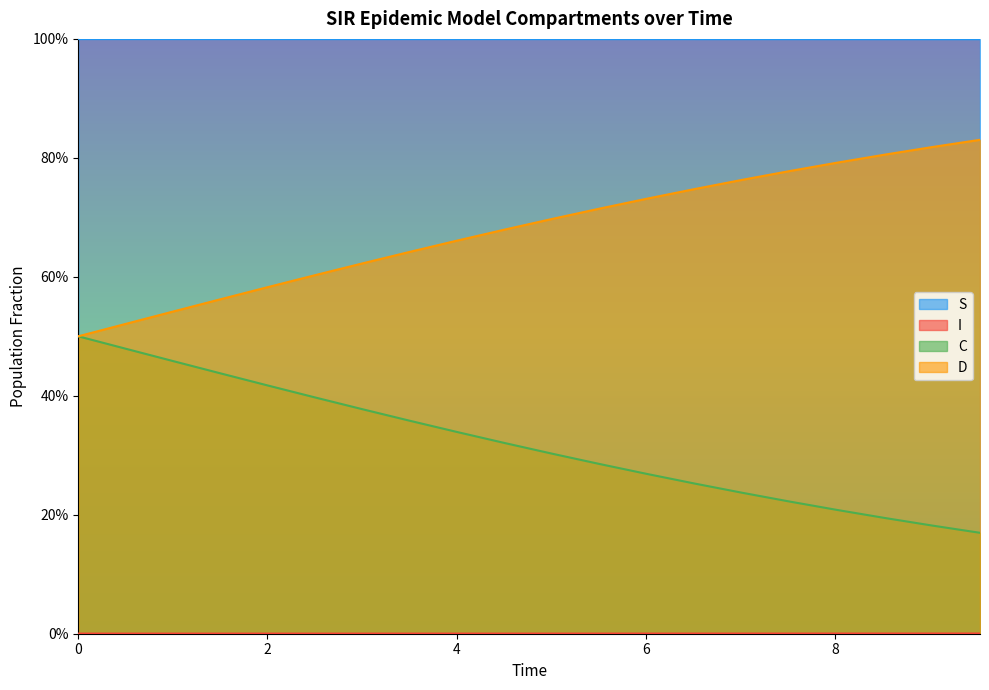

Count the C values in the range 0 to 1.

20